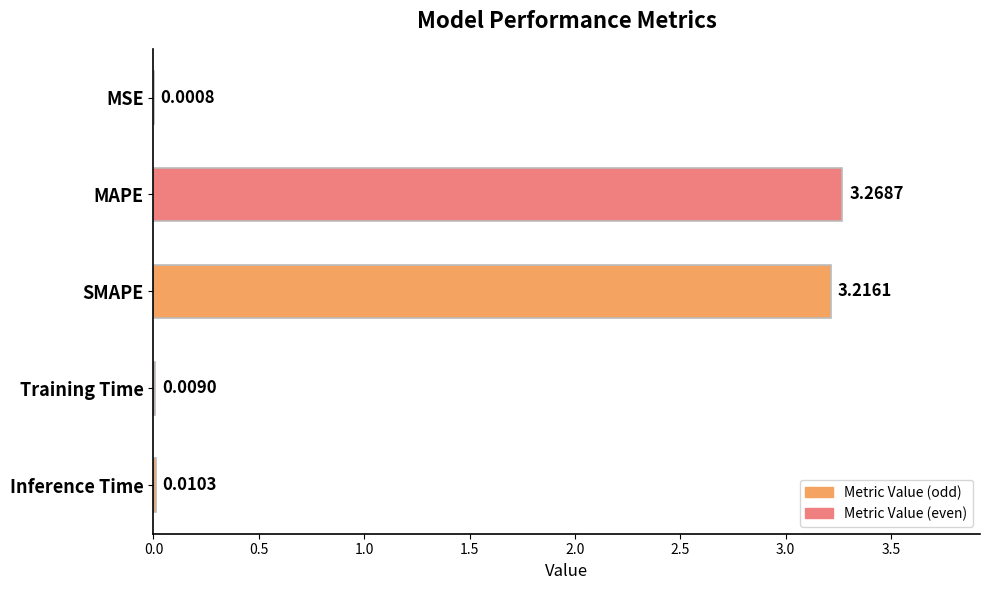

Which label corresponds to the largest value in the chart?

MAPE